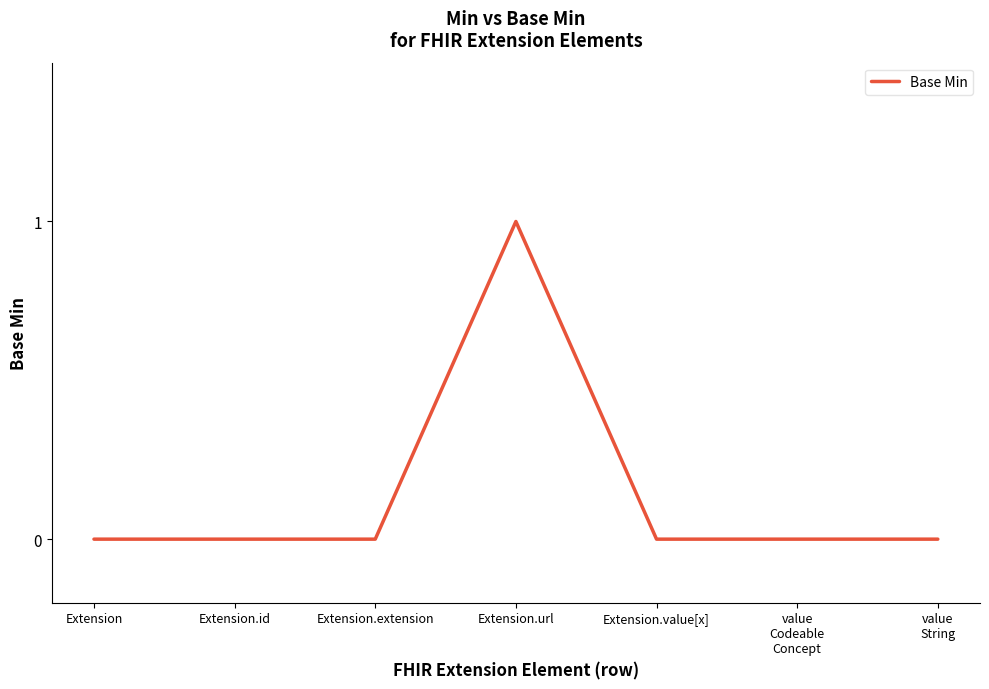

What is the greatest value displayed?

1